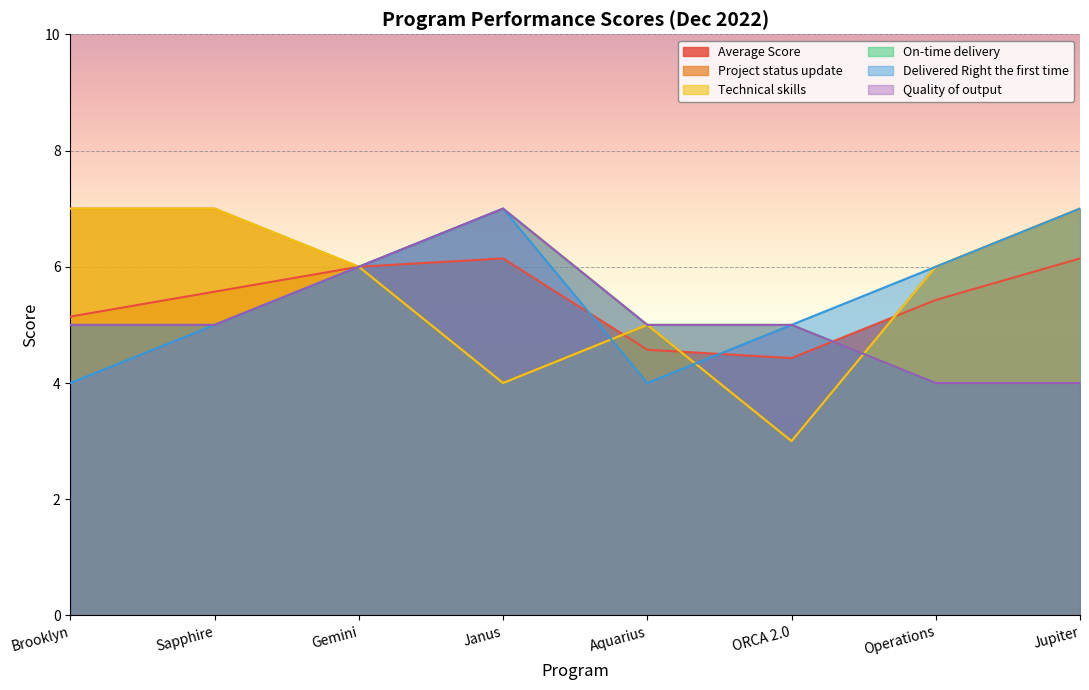

What is the difference between the Project status update values at Sapphire and ORCA 2.0?

4.0